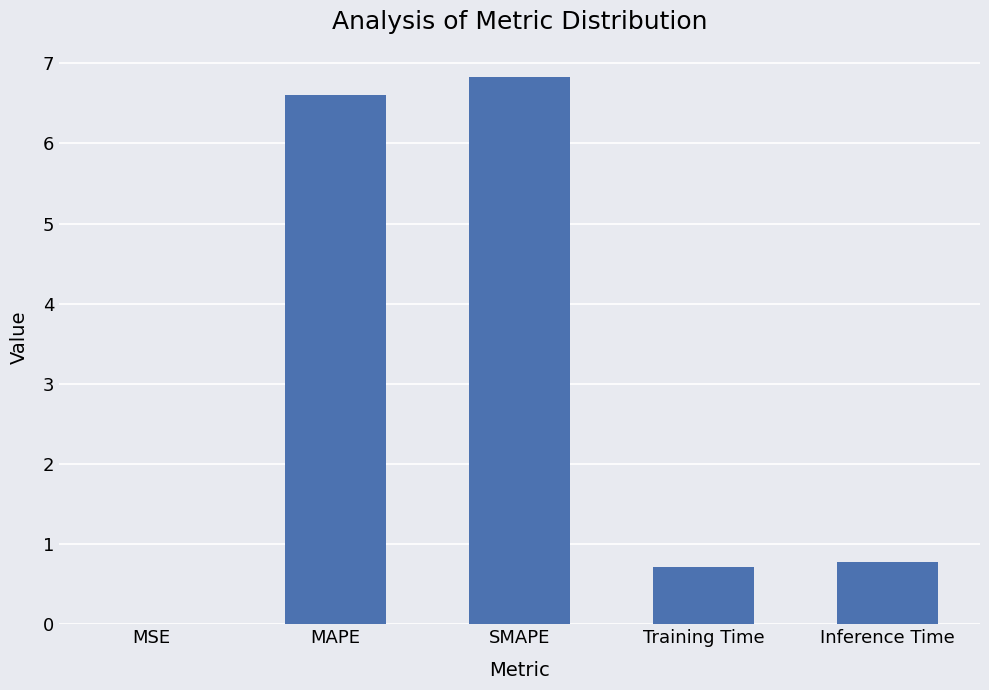

What is the maximum value shown in the chart?

6.8